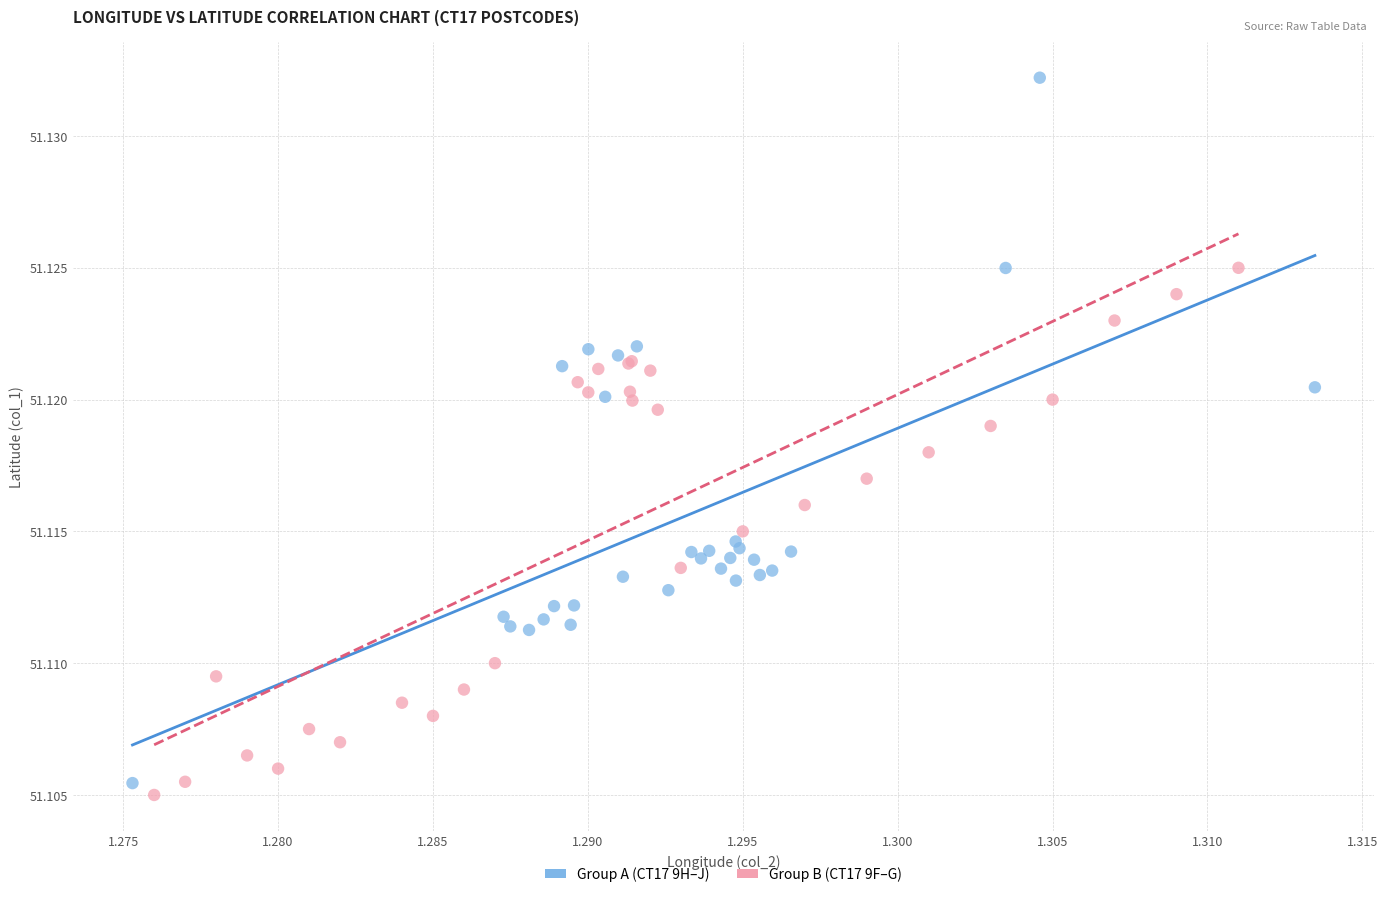

Which series reaches the maximum Y coordinate?

Group A (CT17 9H–J)